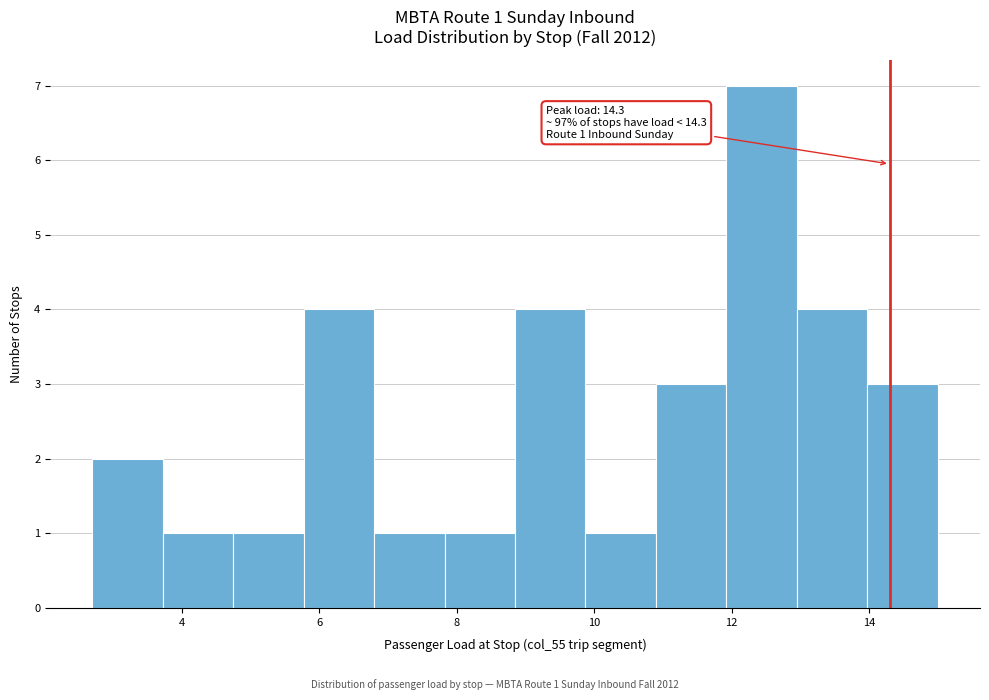

Which range on the x-axis has the tallest bar?

12.0 to 13.0